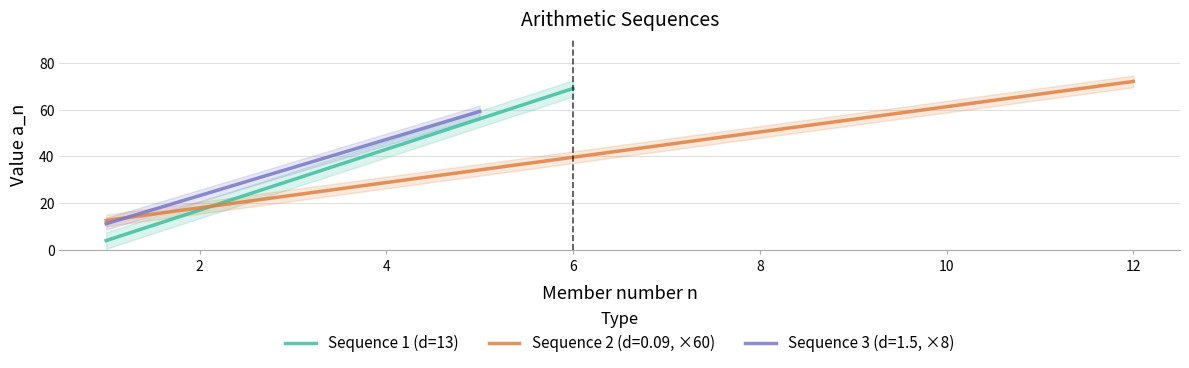

At which label does Sequence 1 (d=13) reach its peak?

6